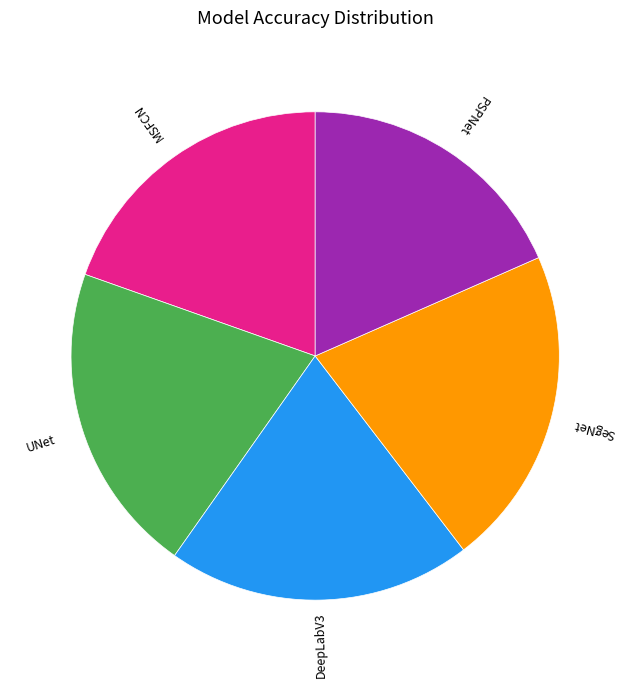

The SegNet slice represents 36% of the pie. True or false?

False